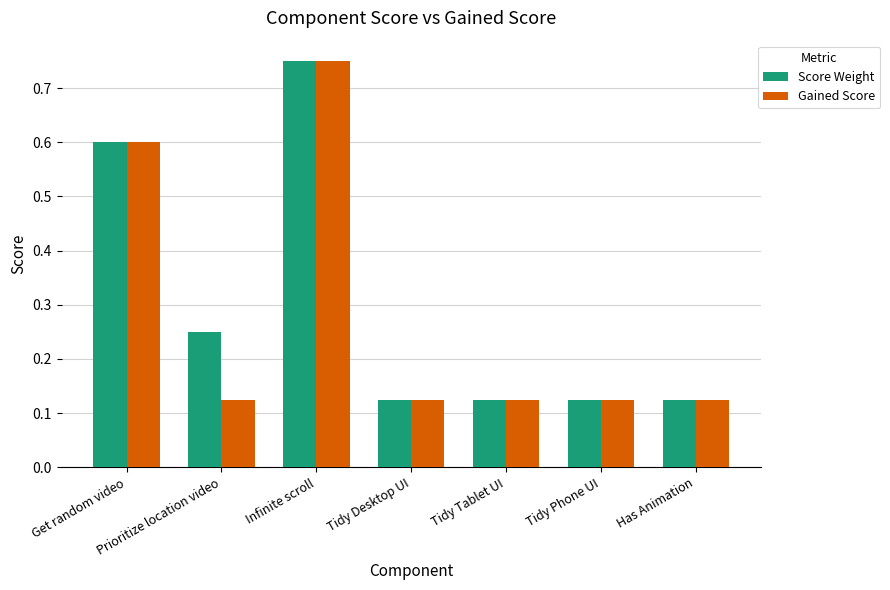

How many Score Weight values are between 0 and 1?

7